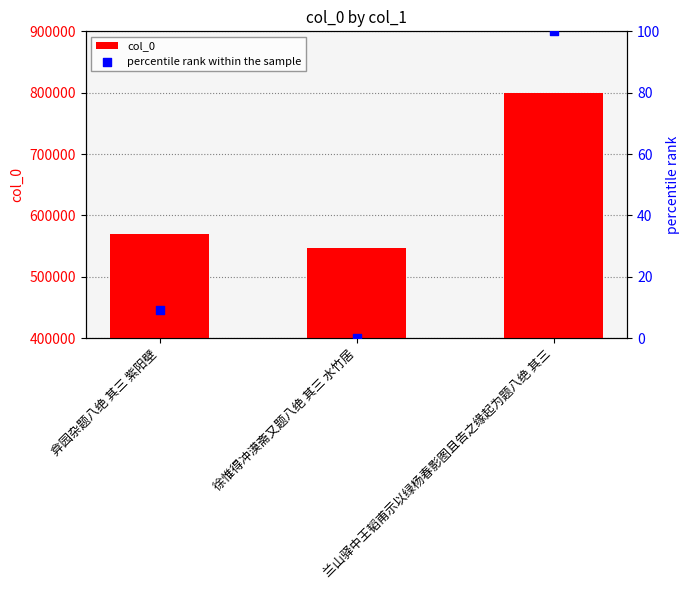

What are all the series names shown in the legend?

col_0, percentile rank within the sample